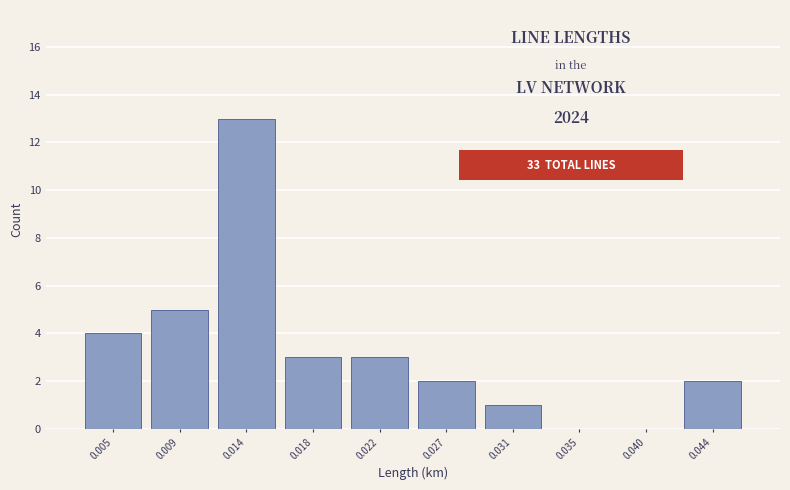

Reading left to right, transcribe all the data shown in this chart.

0.005=4	0.009=5	0.014=13	0.018=3	0.022=3	0.027=2	0.031=1	0.035=0	0.040=0	0.044=2